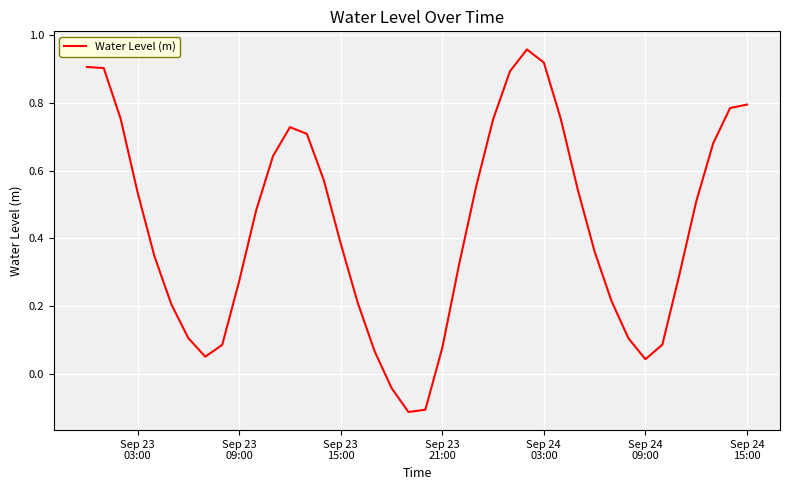

Does the chart have visible grid lines?

Yes